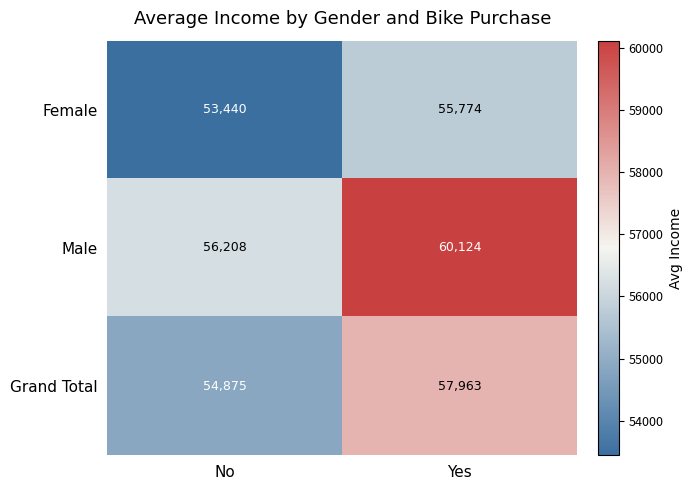

At which category is the sum across all series the highest?

Yes